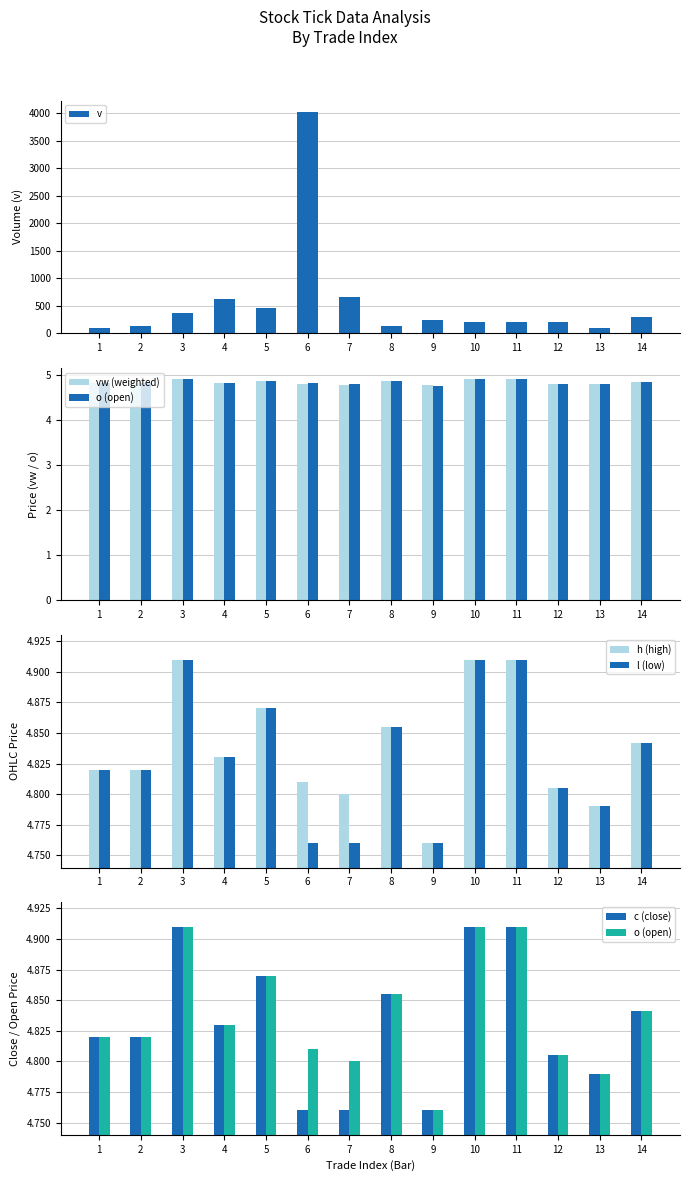

At which category is the sum across all series the highest?

6